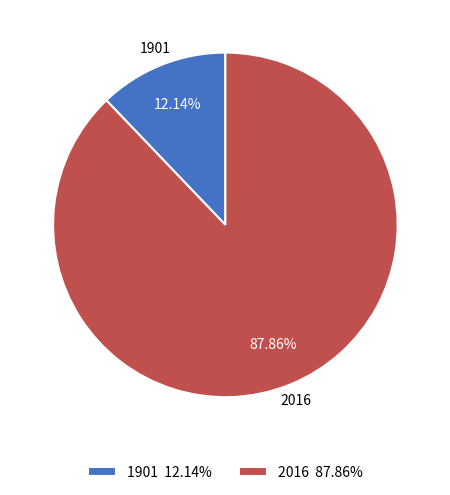

True or false: 1901 accounts for 1% of the total.

False